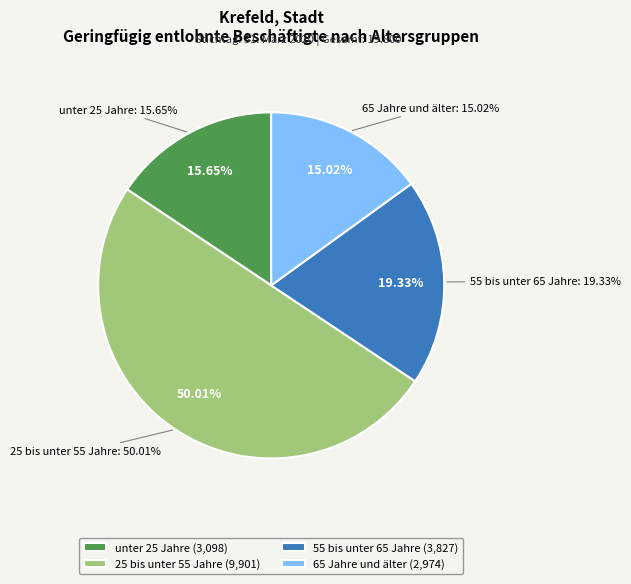

Count the number of slices in the pie.

3